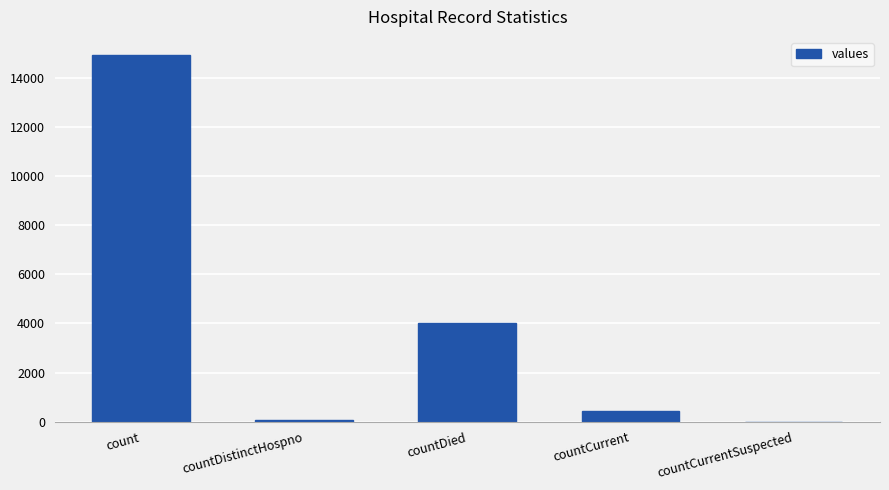

Reading left to right, transcribe all the data shown in this chart.

14926	75	4023	443	0